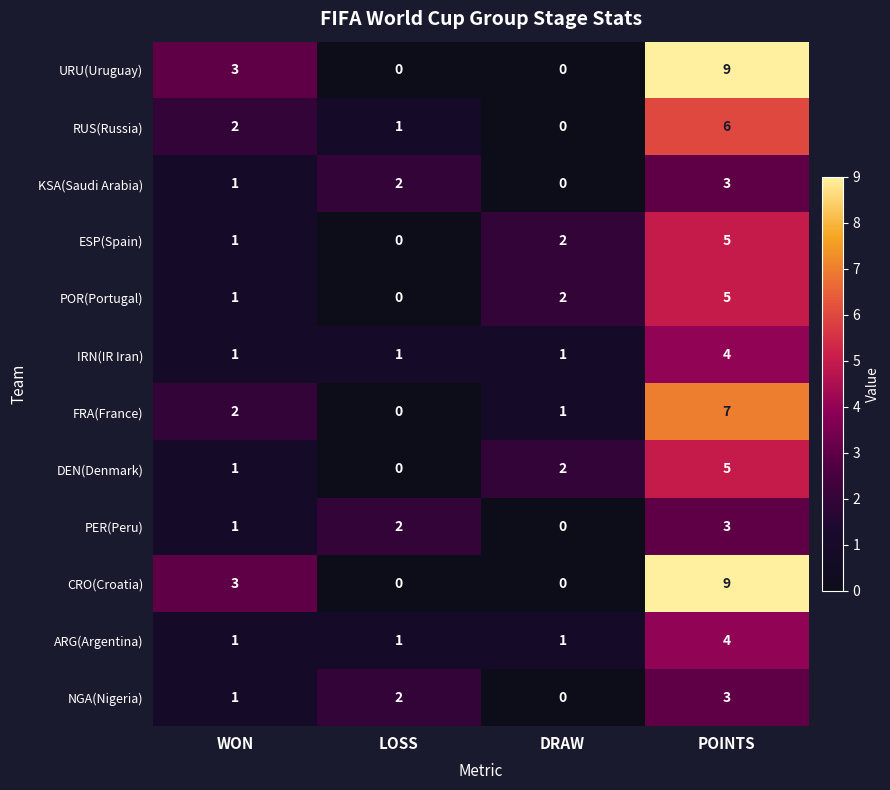

What is the difference between the highest and lowest values at POINTS?

6